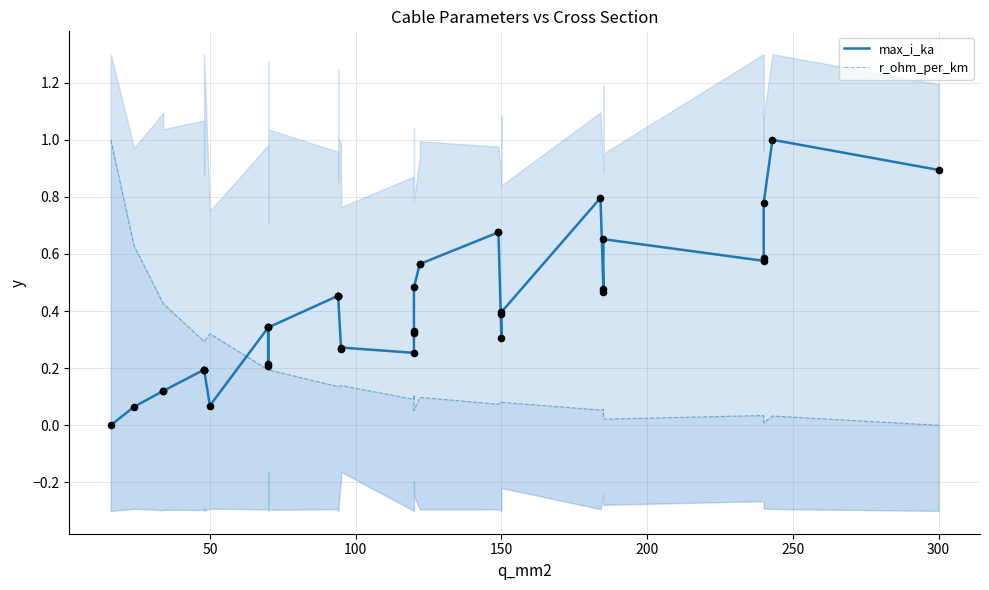

At how many categories does at least one series exceed 0?

40